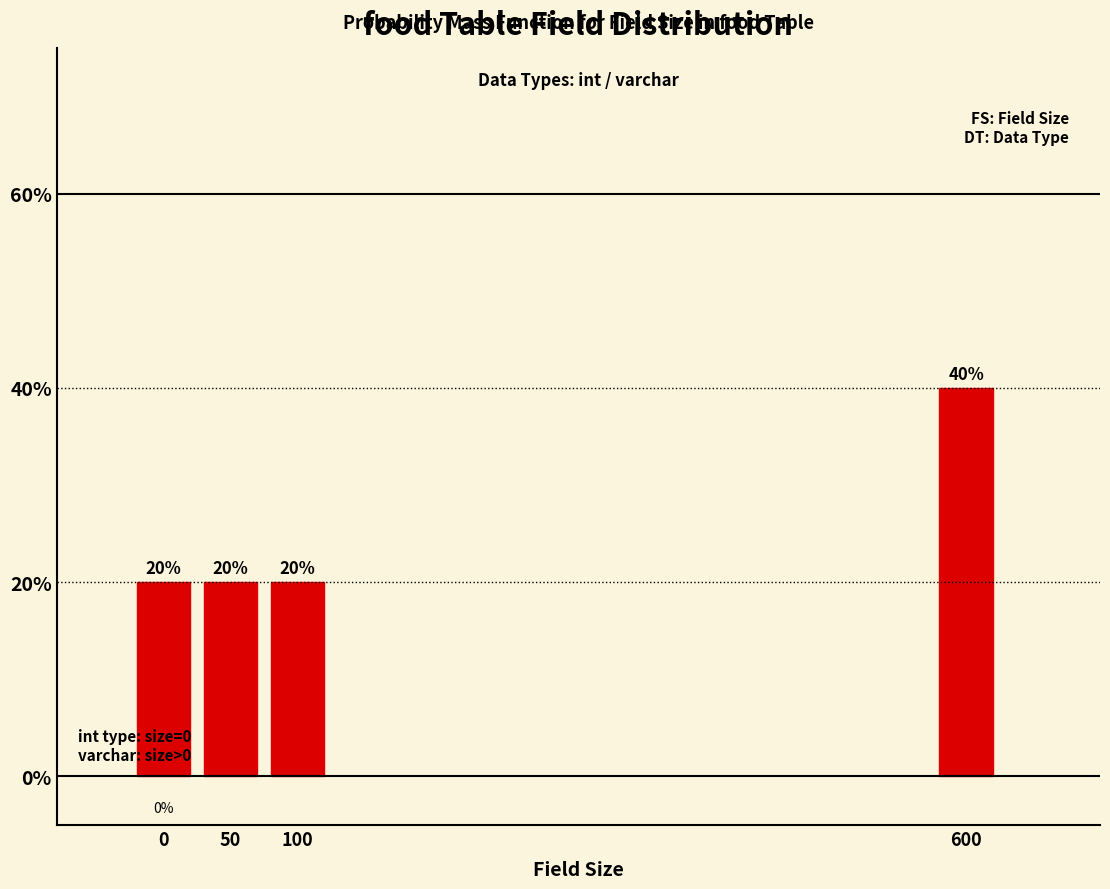

Reading left to right, transcribe all the data shown in this chart.

0=20	50=20	100=20	600=40